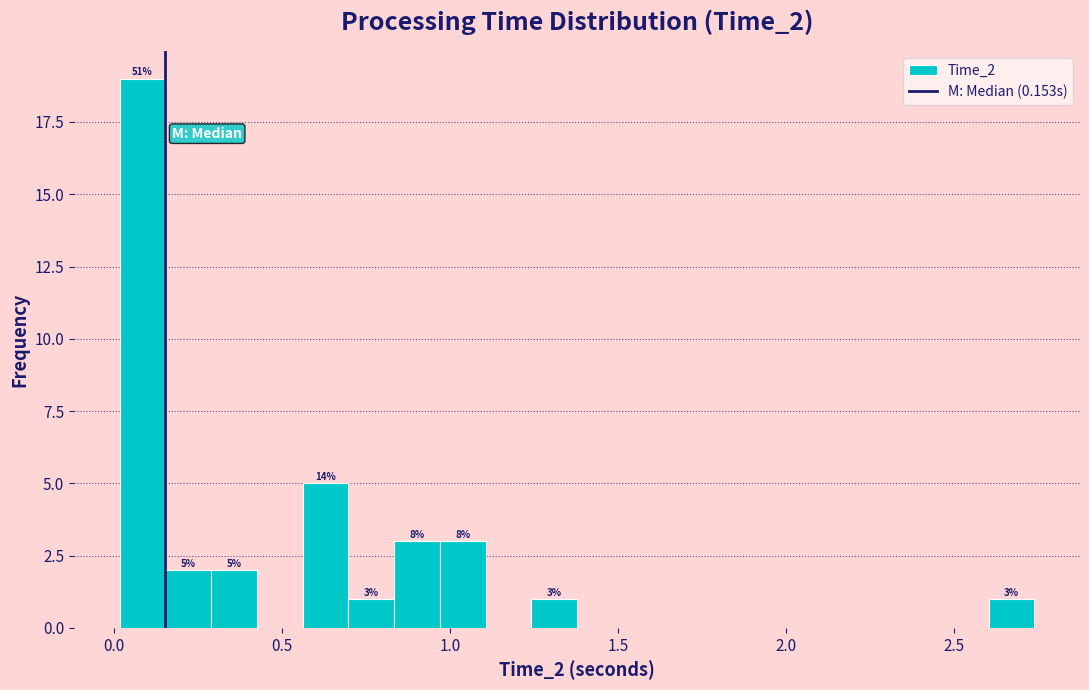

Around what value on the x-axis is the tallest bar? Give the approximate position of its centre, as read against the axis.

0.10